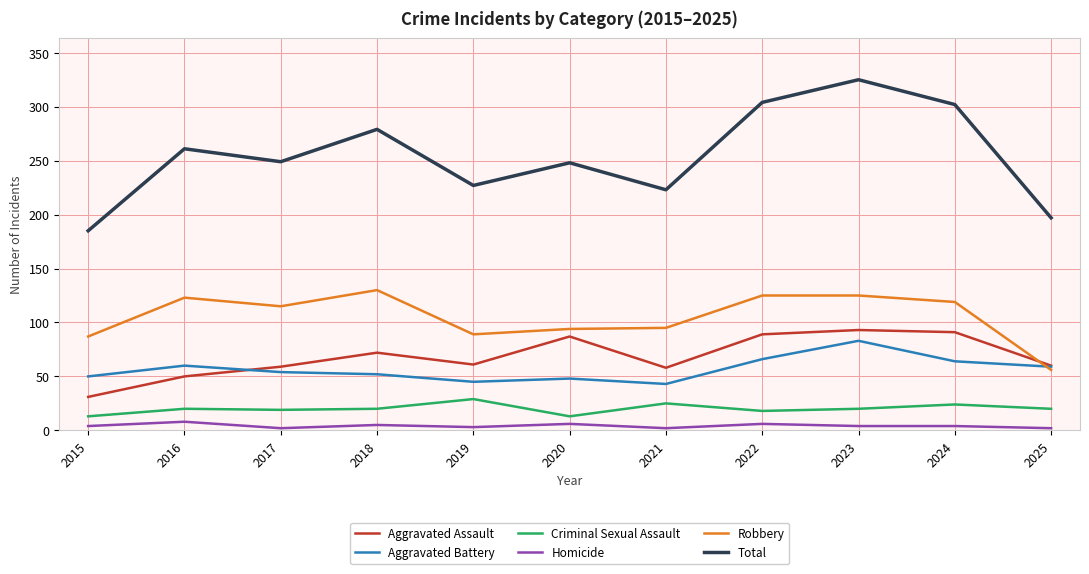

Which series has the largest total across all categories?

Total